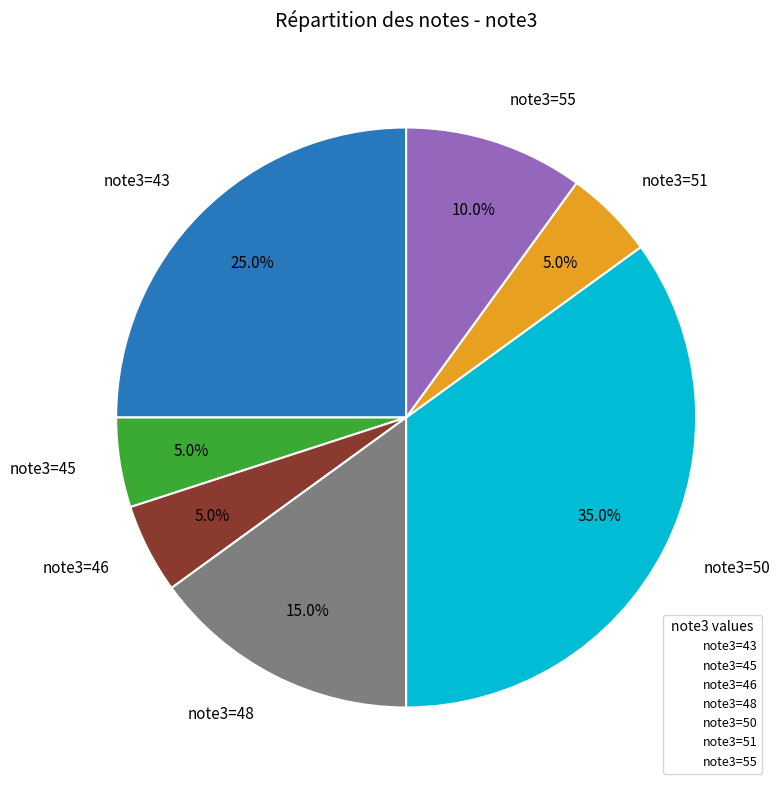

Do note3=45 and note3=43 together represent more than half of the pie?

No